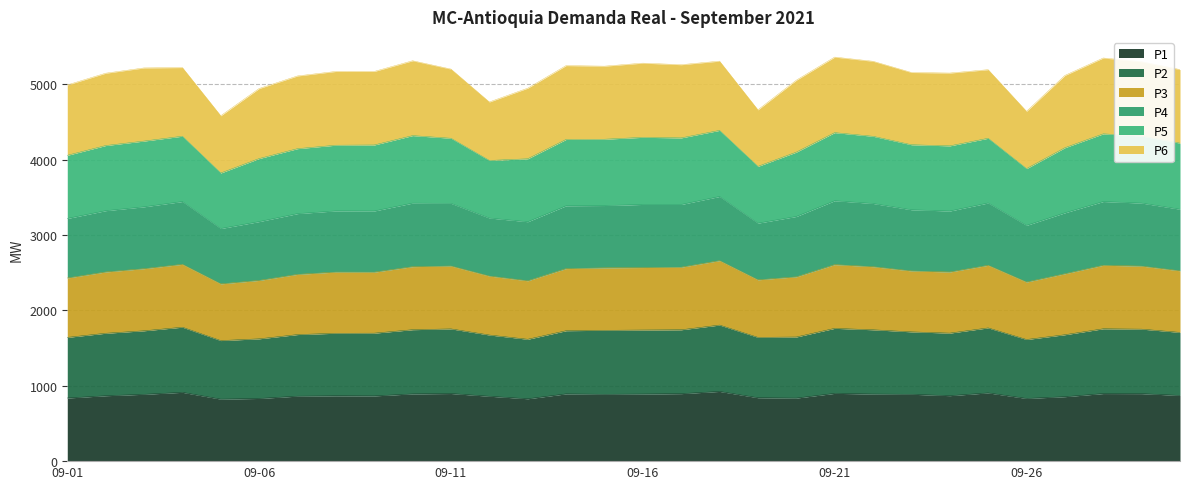

What is the highest value of the P1 series?

924.7